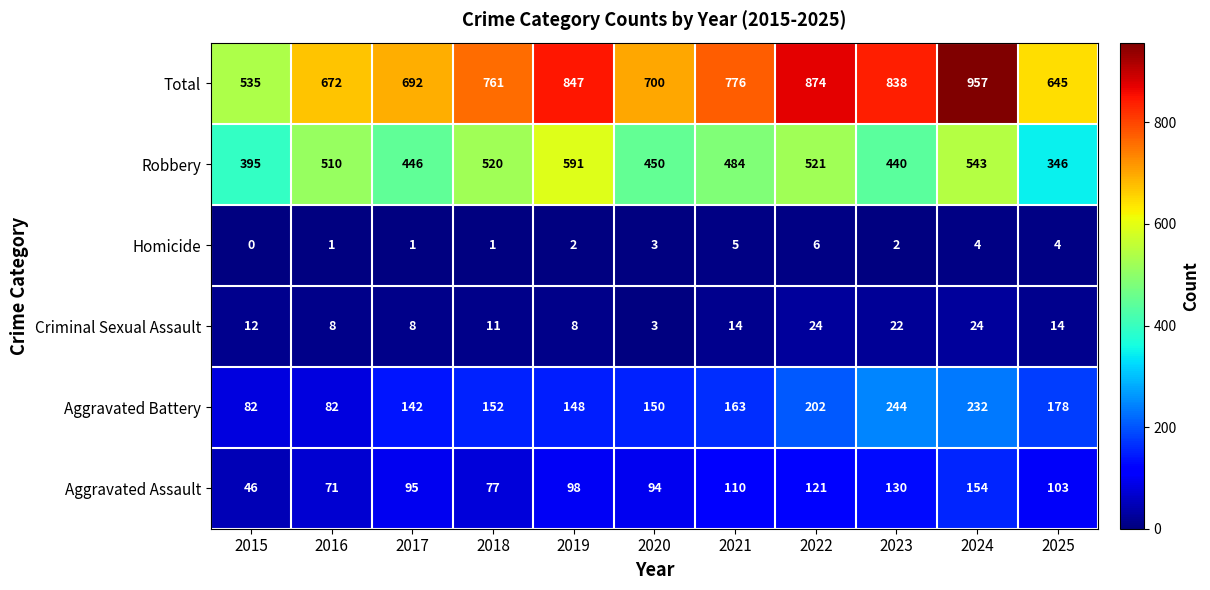

At which category is the sum across all series the highest?

2024